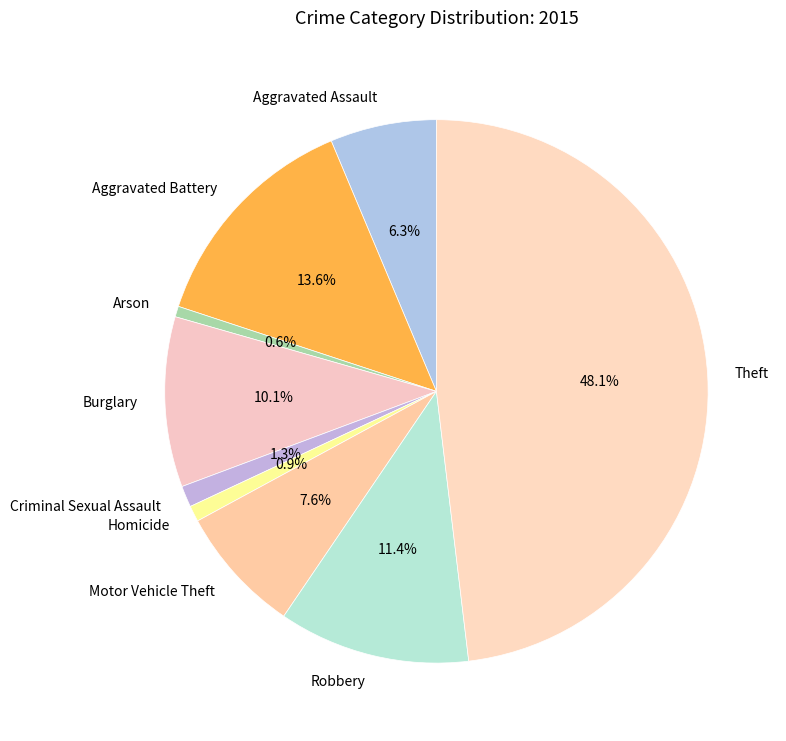

To the nearest percent, what portion does Robbery represent?

11%